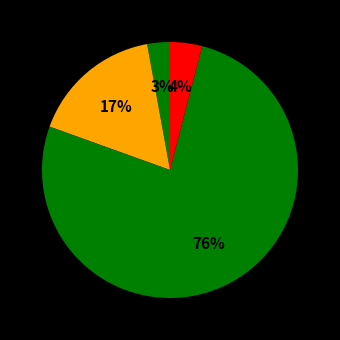

To the nearest percent, what is the combined percentage of زشگزا and زبینا?

7%